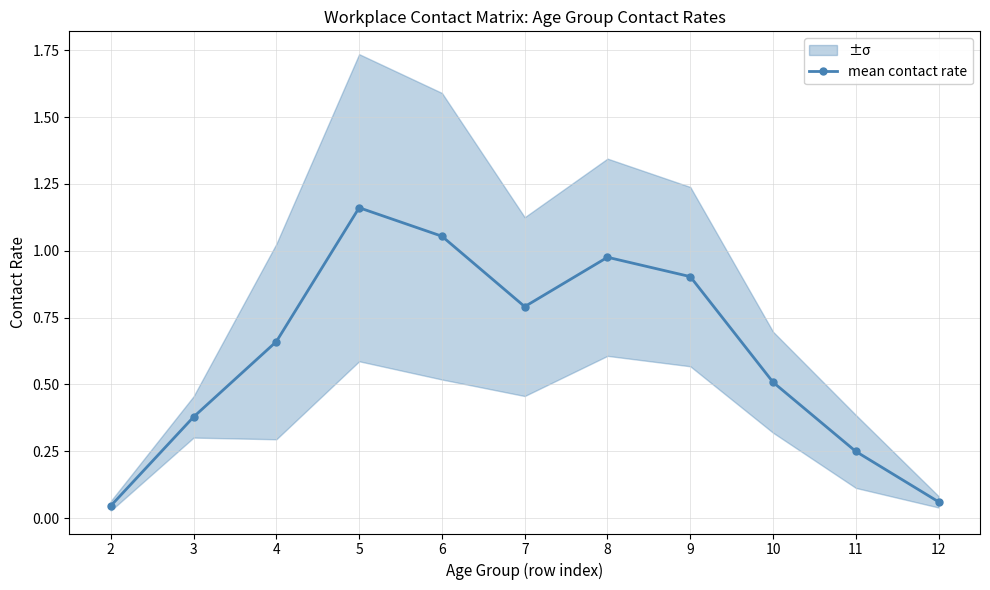

List the labels in order of value, largest first.

5, 6, 8, 9, 7, 4, 10, 3, 11, 12, 2